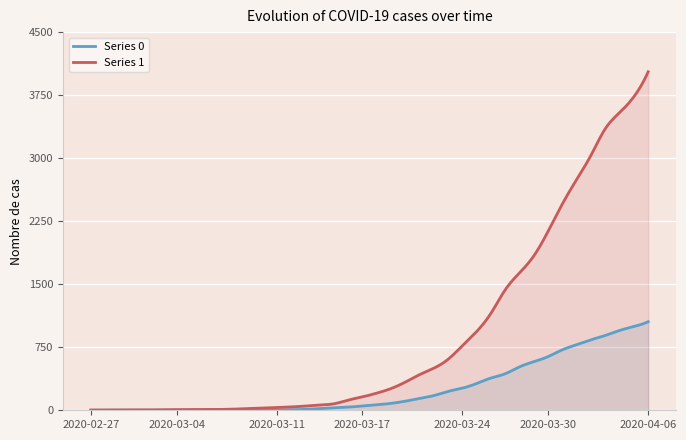

Between 2020-03-12 and 2020-03-16, which is larger?

2020-03-16